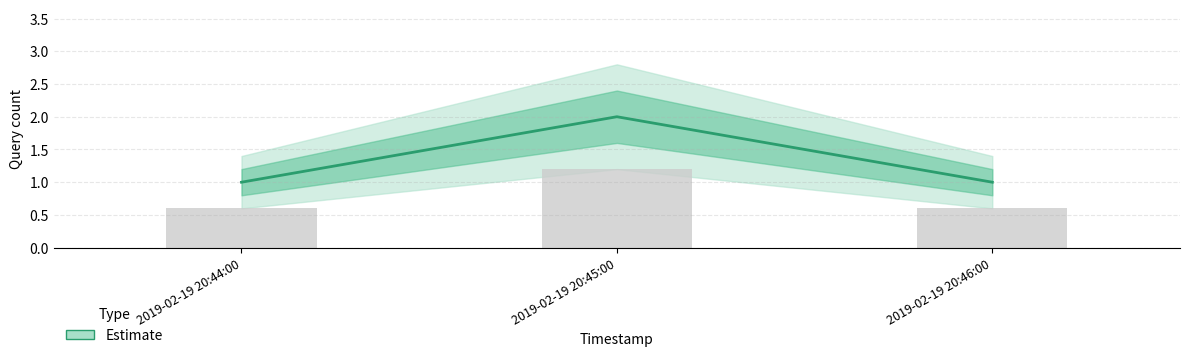

The chart shows a value of 0 at 2019-02-19 20:45:00. True or false?

False